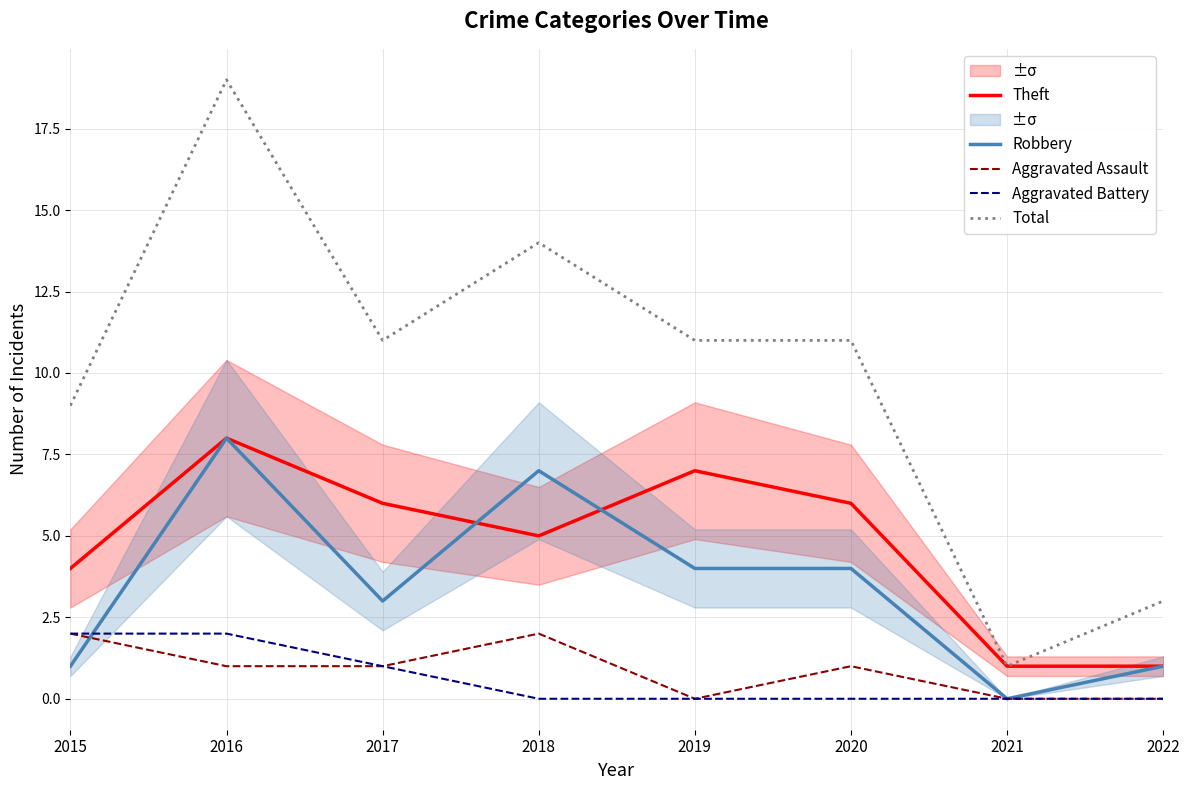

What is the approximate value of Total at 2018, to the nearest 10?

10